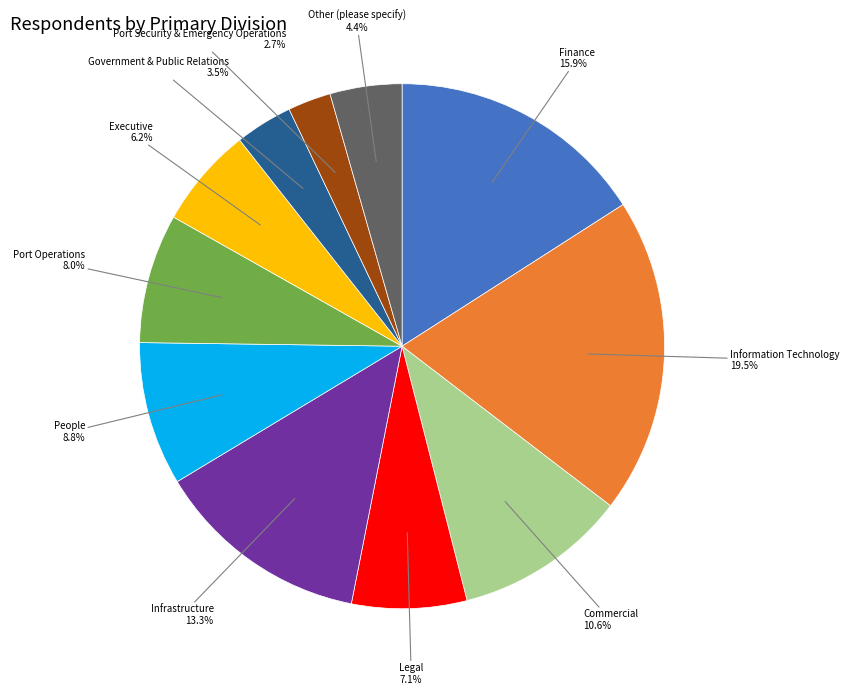

Does any single category account for the majority?

No